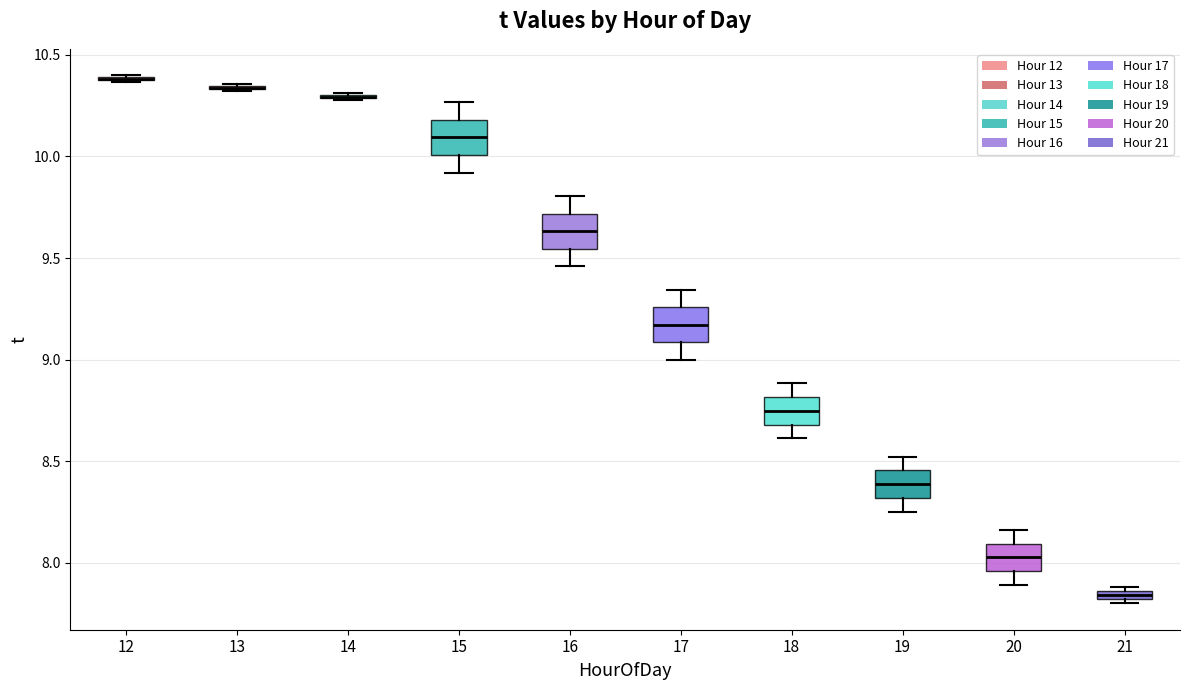

Where is the lower edge of the box at x = 19 on the y-axis? The values are not printed on the chart, so give them approximately, as read against the axis.

8.30